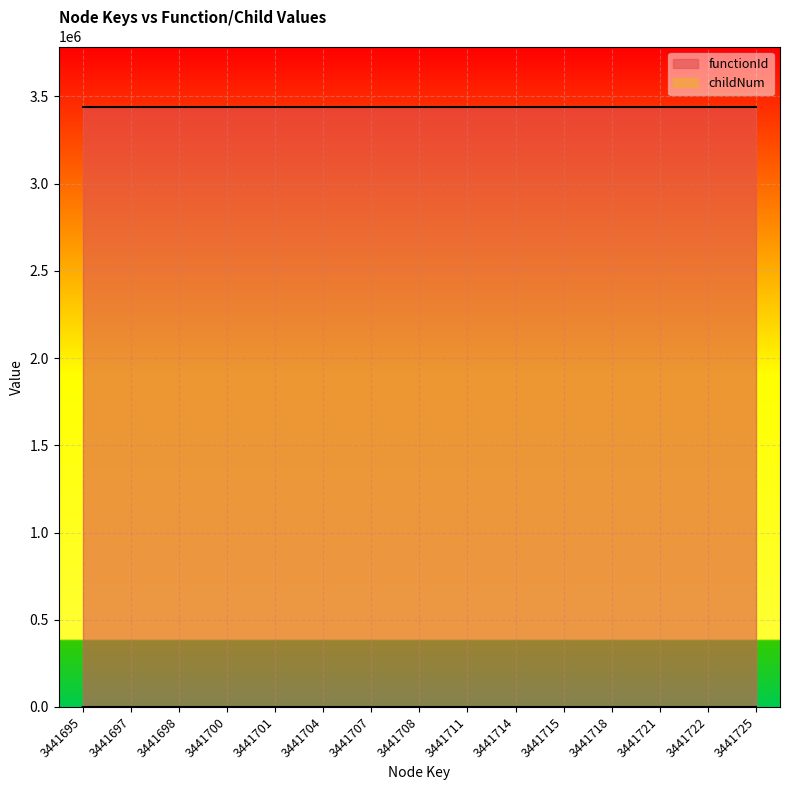

What is the difference between the maximum and minimum values?

4